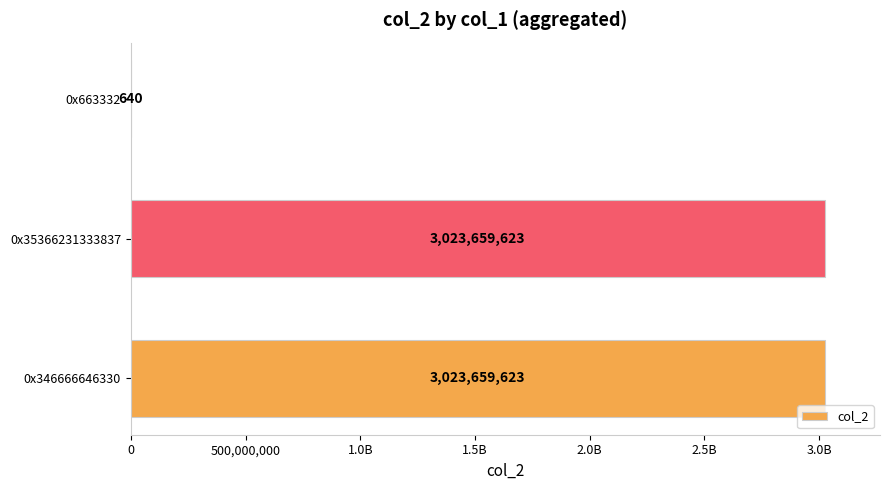

Are the bars horizontal?

Yes